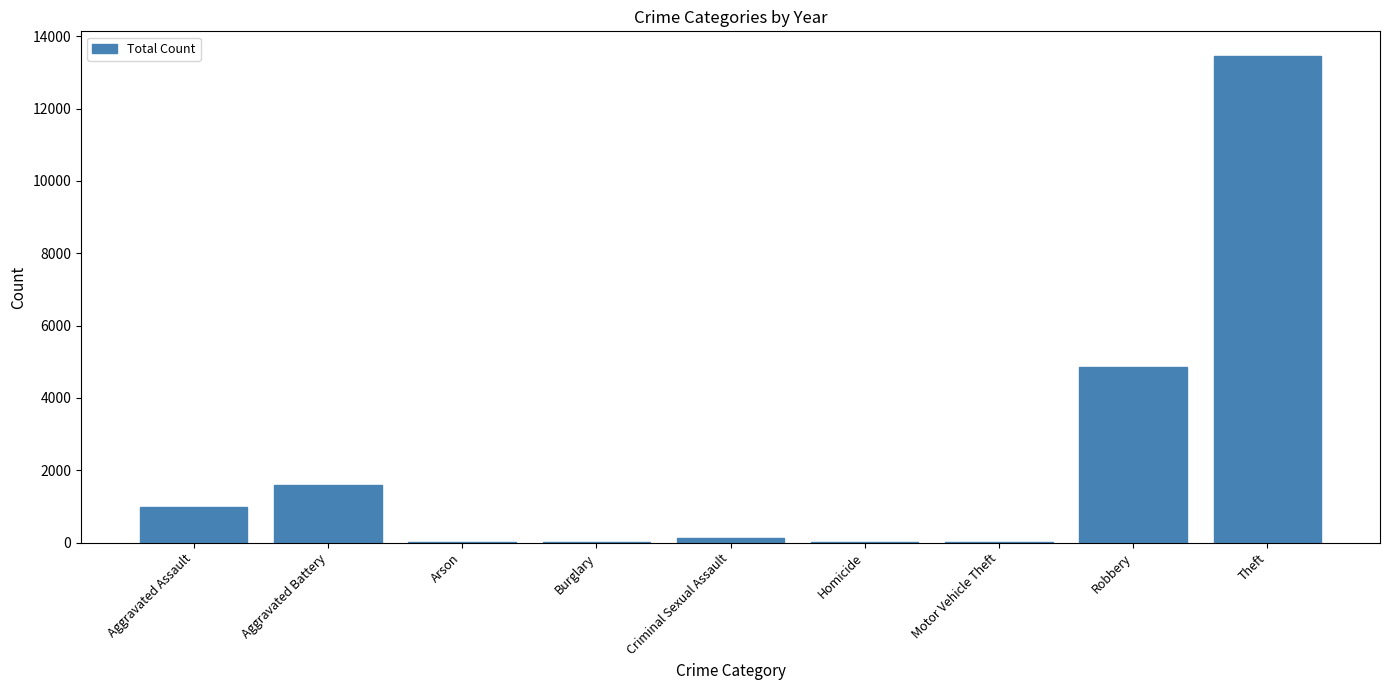

Which has a higher value, Homicide or Aggravated Assault?

Aggravated Assault